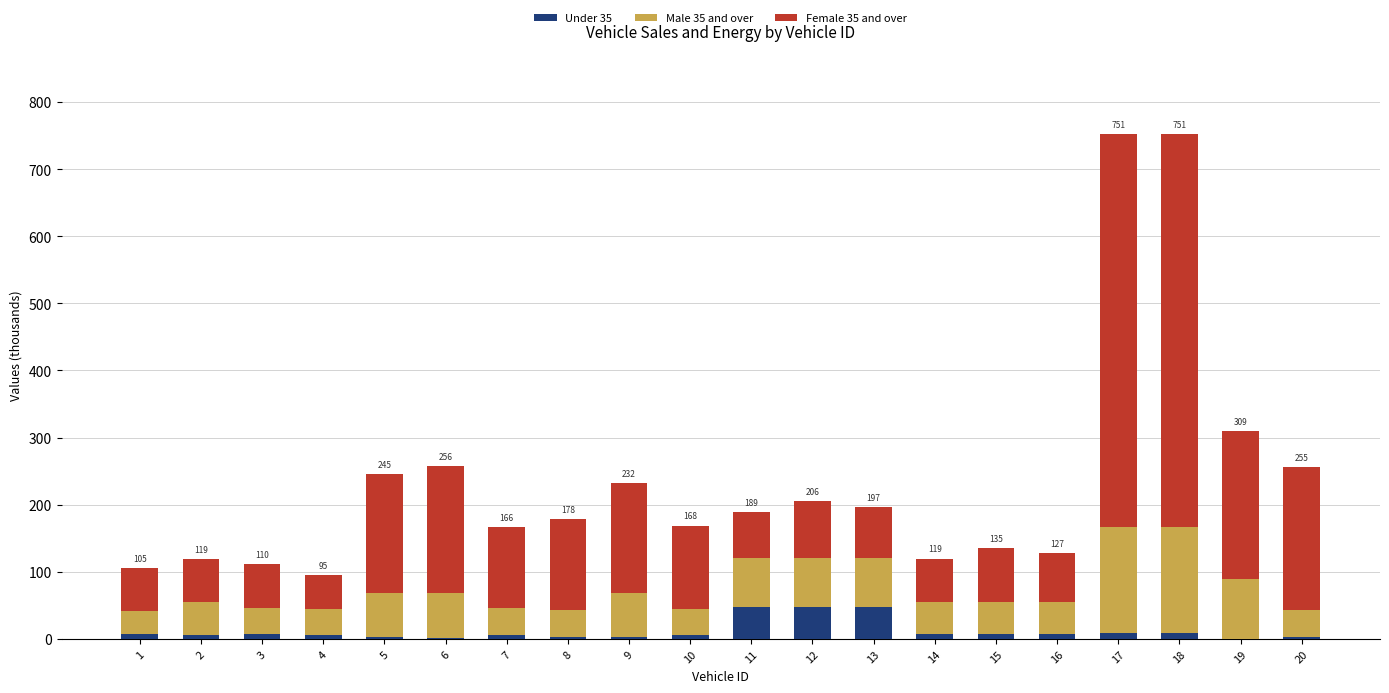

Rank the series by their maximum value, from lowest to highest.

Under 35, Male 35 and over, Female 35 and over